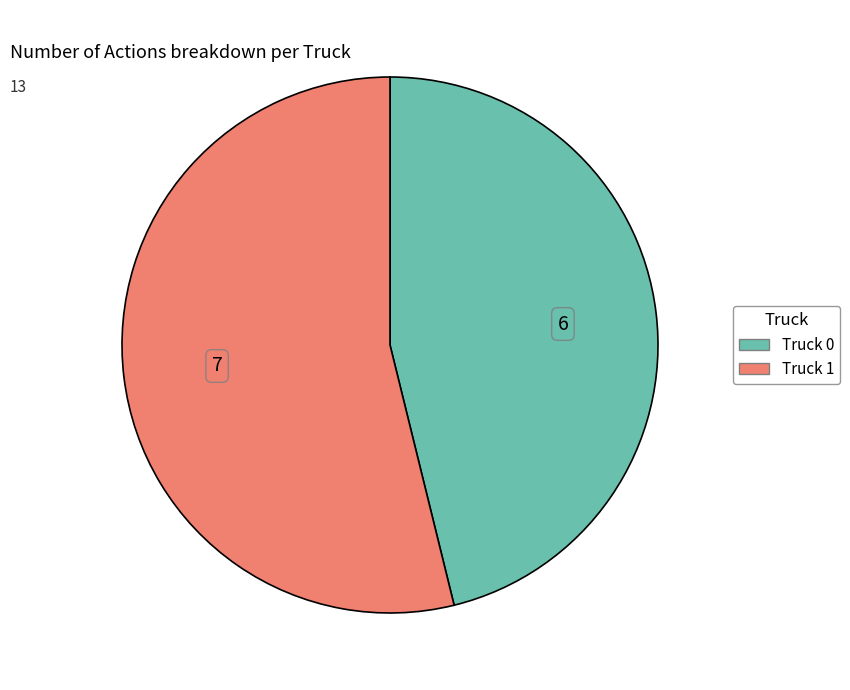

Which category has the smallest portion of the pie?

Truck 0